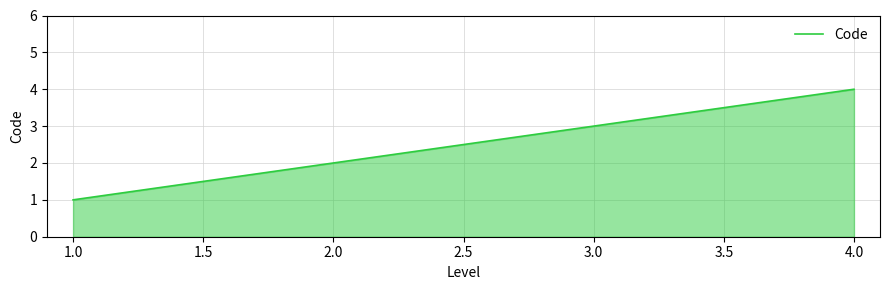

Which has a higher value, 2.0 or 1.0?

2.0